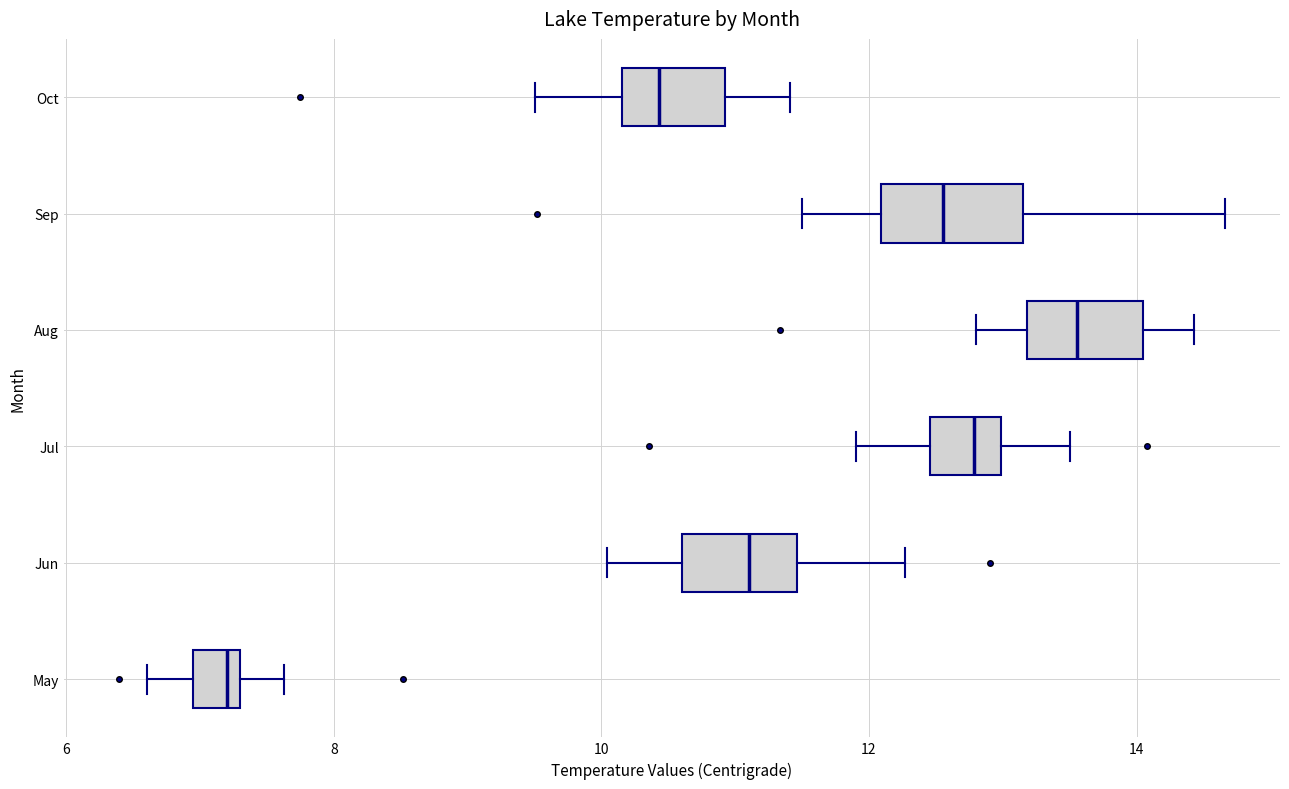

Which box has the furthest to the left median line?

May